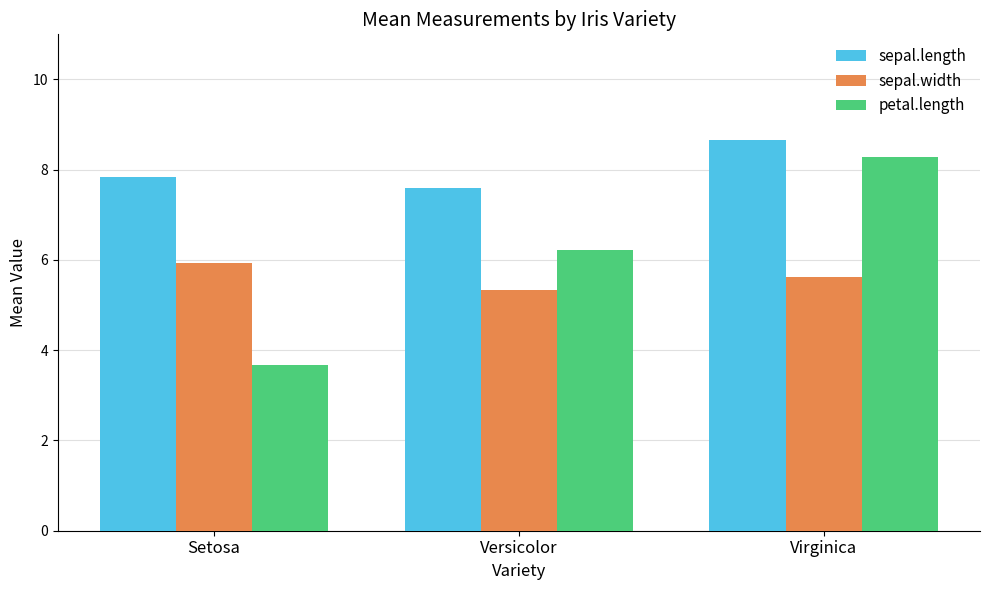

Between Versicolor and Virginica, which series saw the biggest shift?

petal.length